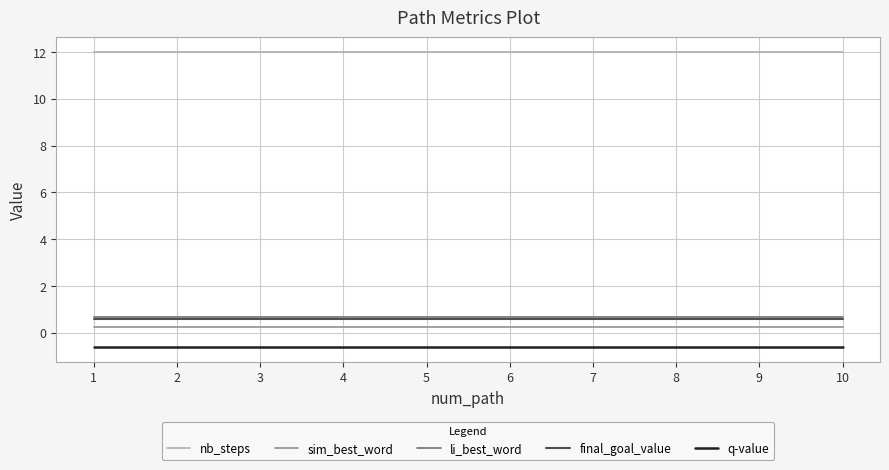

True or false: sim_best_word has a value of 0.2 at 8.

True